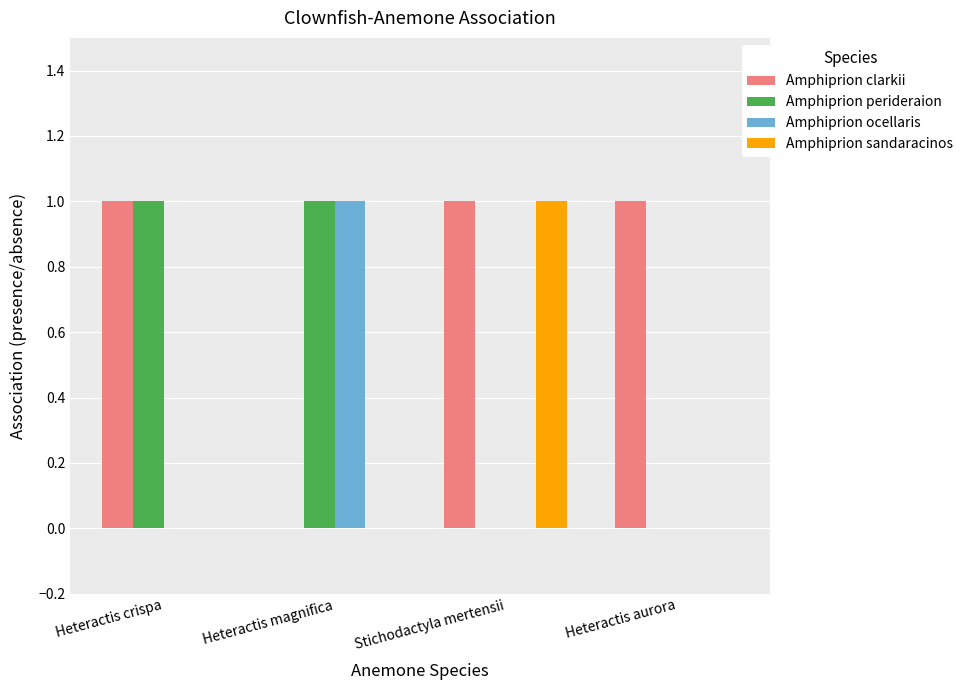

Which series changed the most between Heteractis crispa and Heteractis aurora?

Amphiprion perideraion